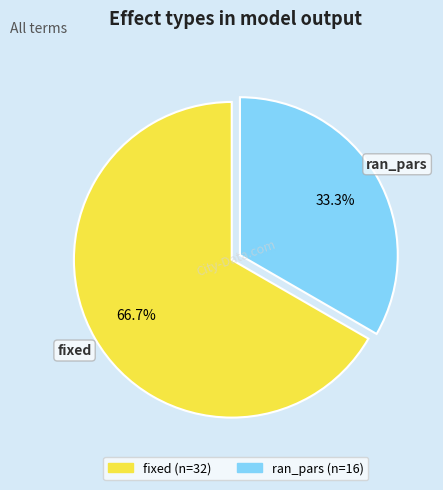

Is it true that ran_pars is 33% of the pie?

True